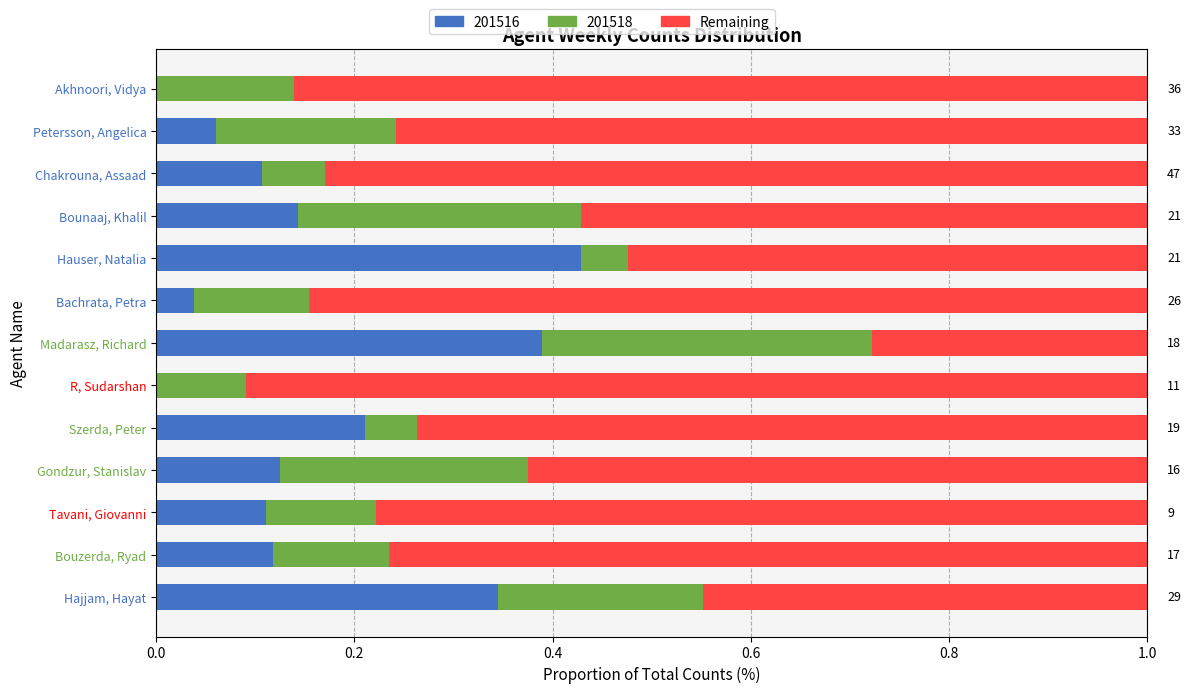

At which label does 201516 reach its peak?

Hauser, Natalia